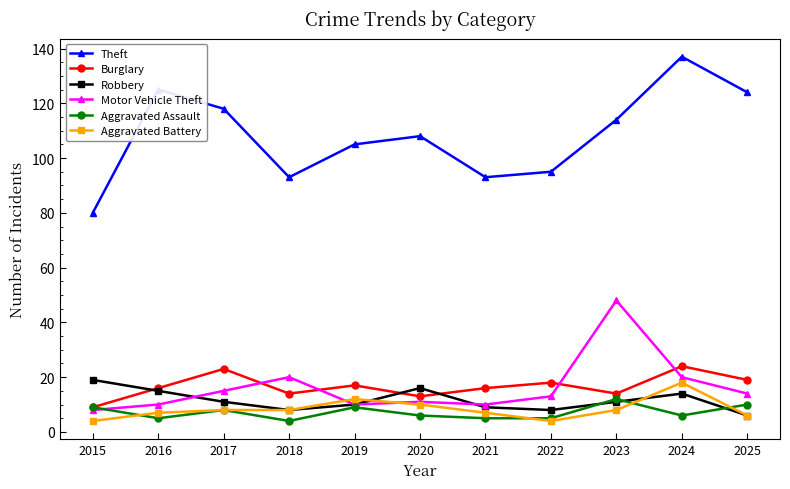

What is the total value across all series at 2025?

179